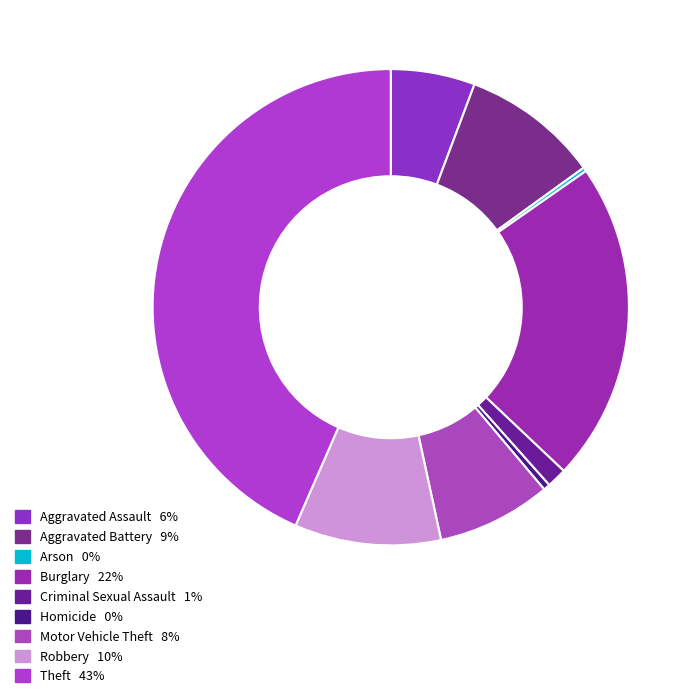

How many slices are in this pie chart?

9